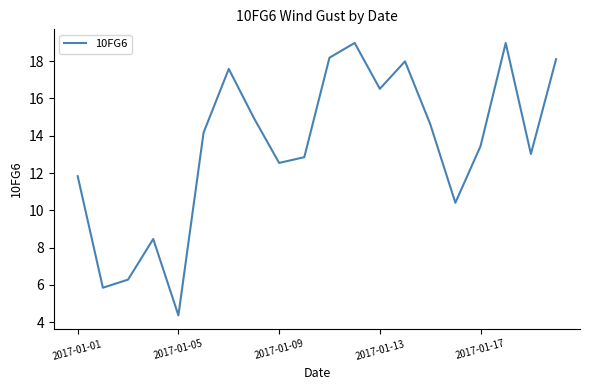

What is the smallest value displayed?

4.4